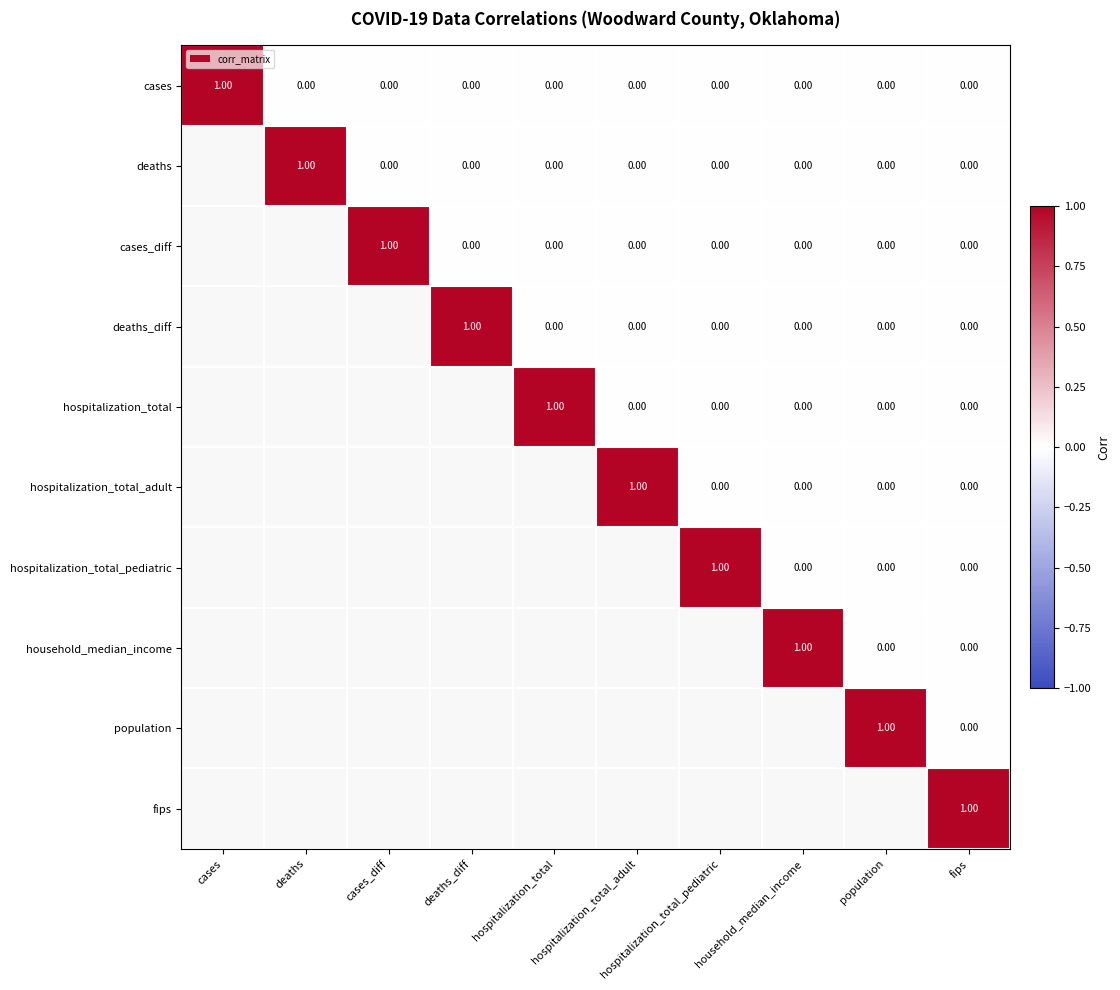

Rank the series by their maximum value, from lowest to highest.

cases, deaths, cases_diff, deaths_diff, hospitalization_total, hospitalization_total_adult, hospitalization_total_pediatric, household_median_income, population, fips